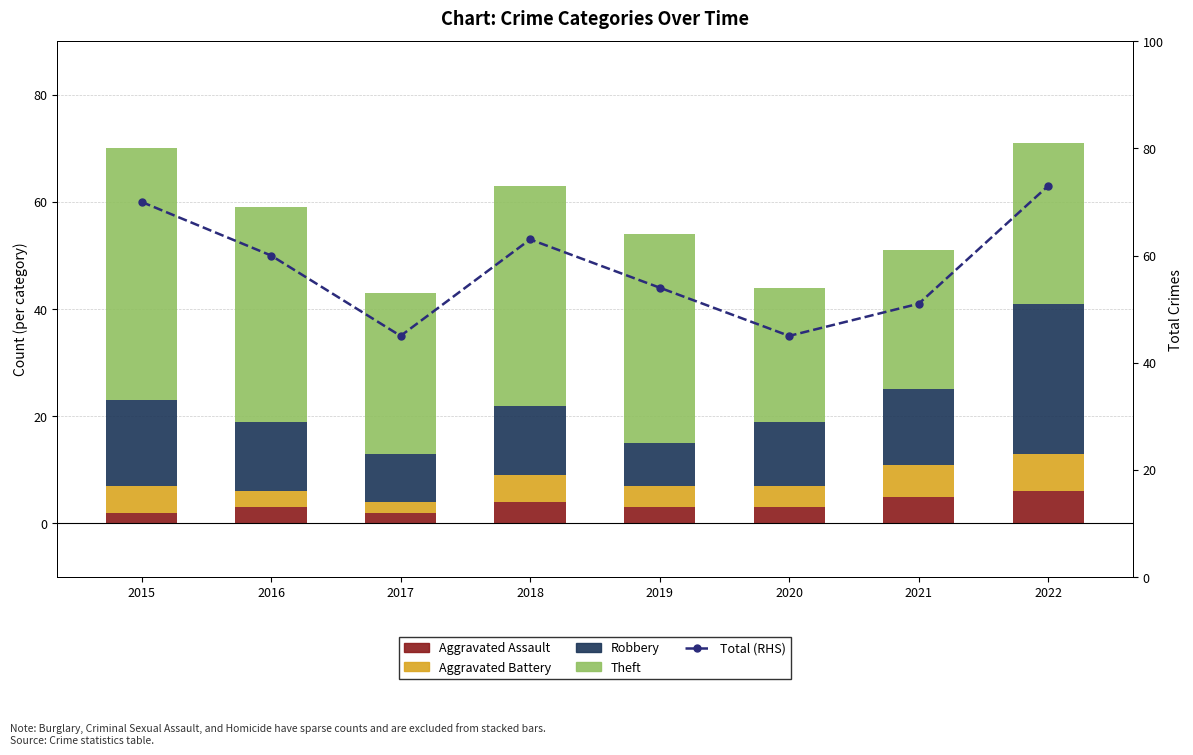

What is the difference between the Theft values at 2016 and 2021?

14